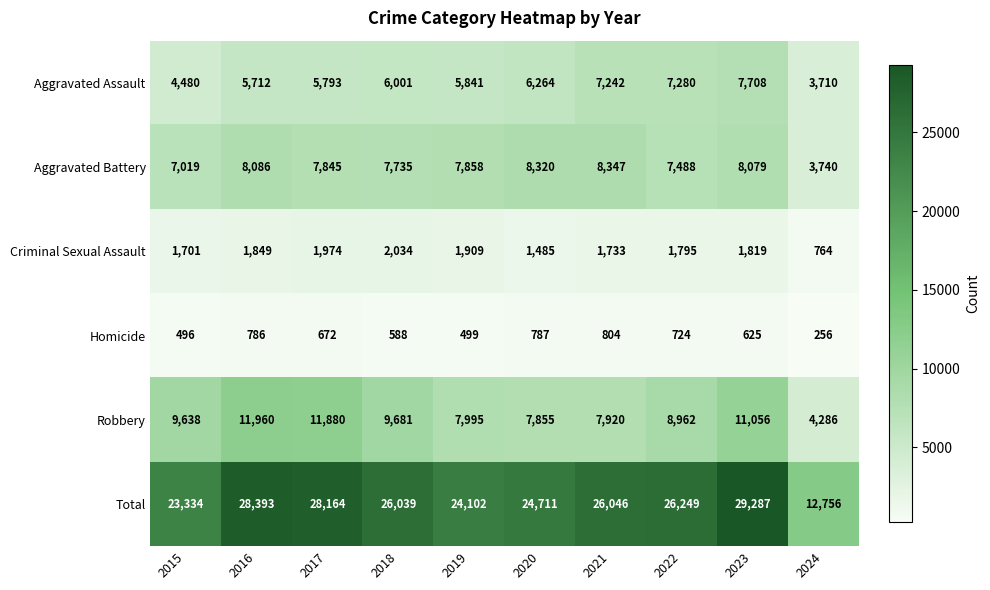

At which label does Total first exceed 26046?

2016